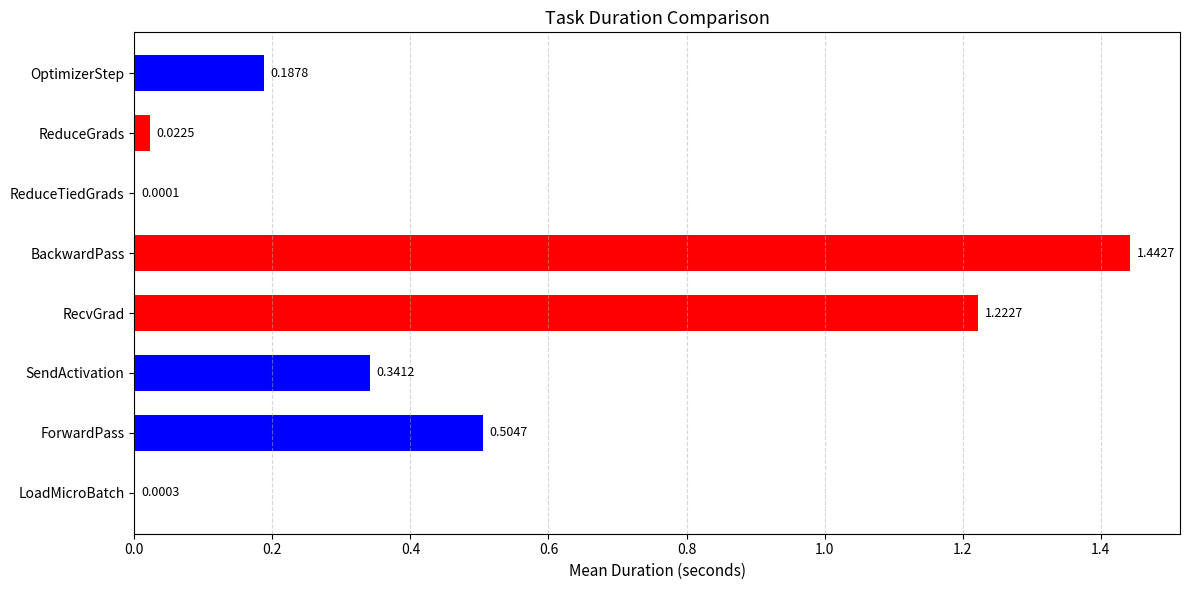

What is the sum of the values at ReduceGrads and SendActivation?

0.4